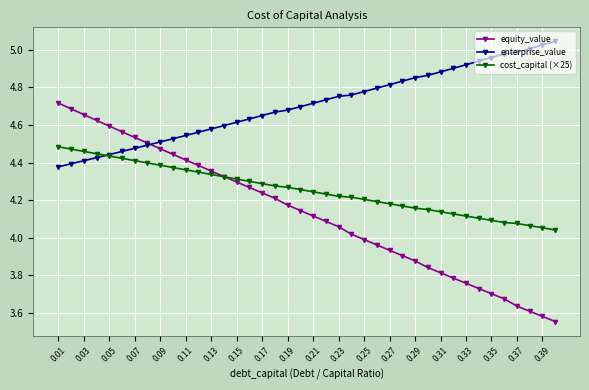

Which series has the largest range (max minus min)?

equity_value